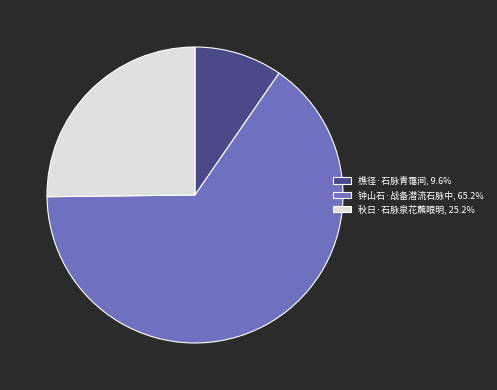

What is the smallest slice in the pie chart?

樵径·石脉青霭间